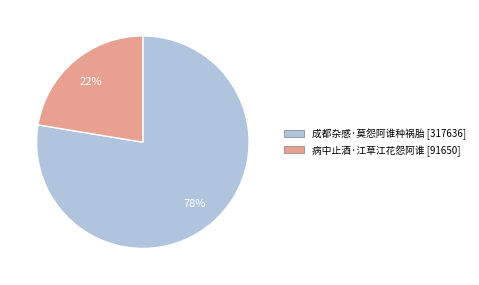

To the nearest percent, what is the combined percentage of 成都杂感·莫怨阿谁种祸胎 and 病中止酒·江草江花怨阿谁?

100%